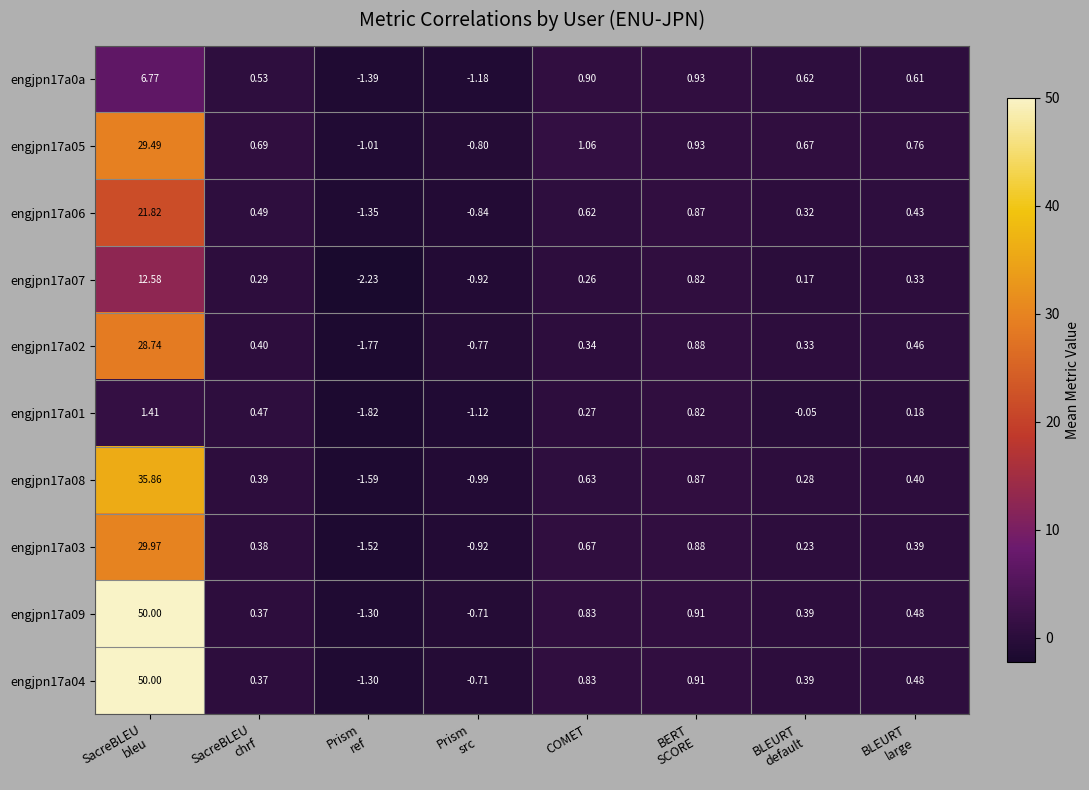

How many data points in engjpn17a06 are less than 0?

2